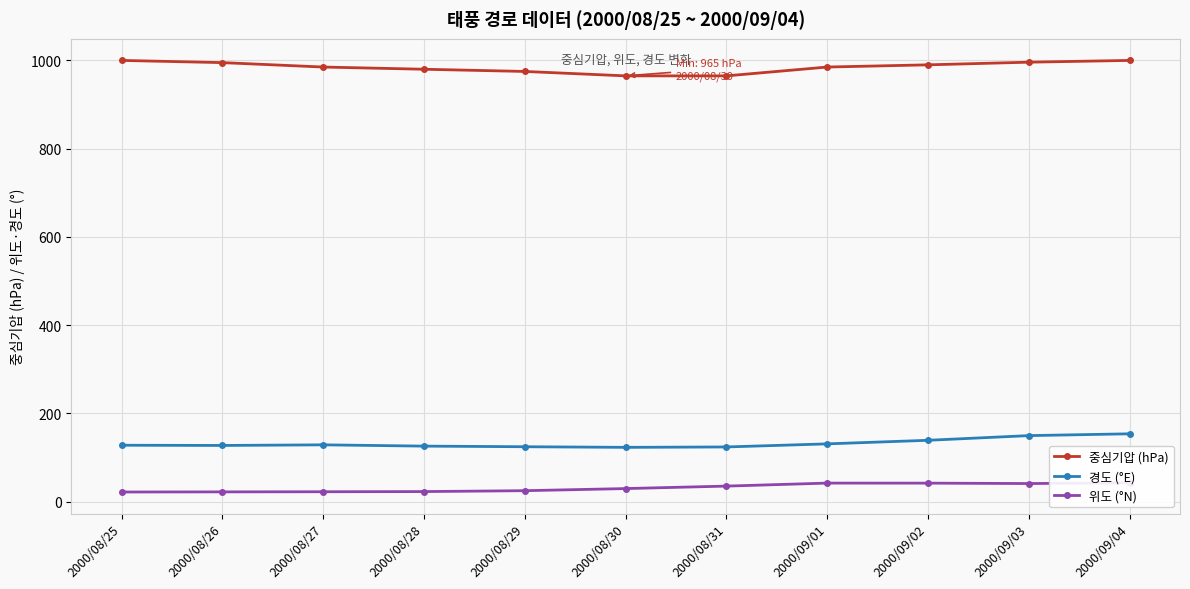

The 중심기압 (hPa) series shows 1513.2 at 2000/08/31. True or false?

False